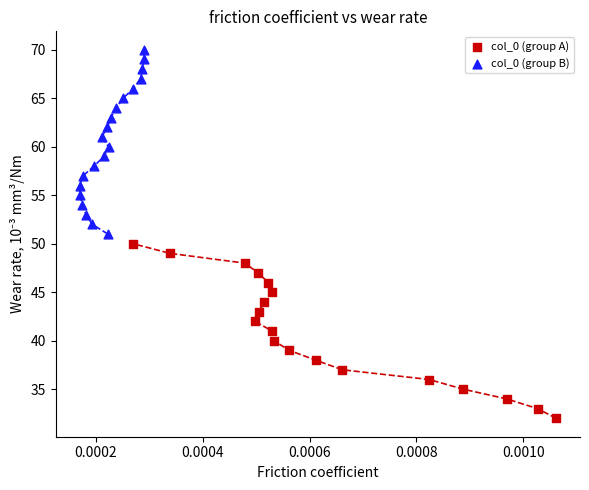

What are all the series names shown in the legend?

col_0 (group A), col_0 (group B)